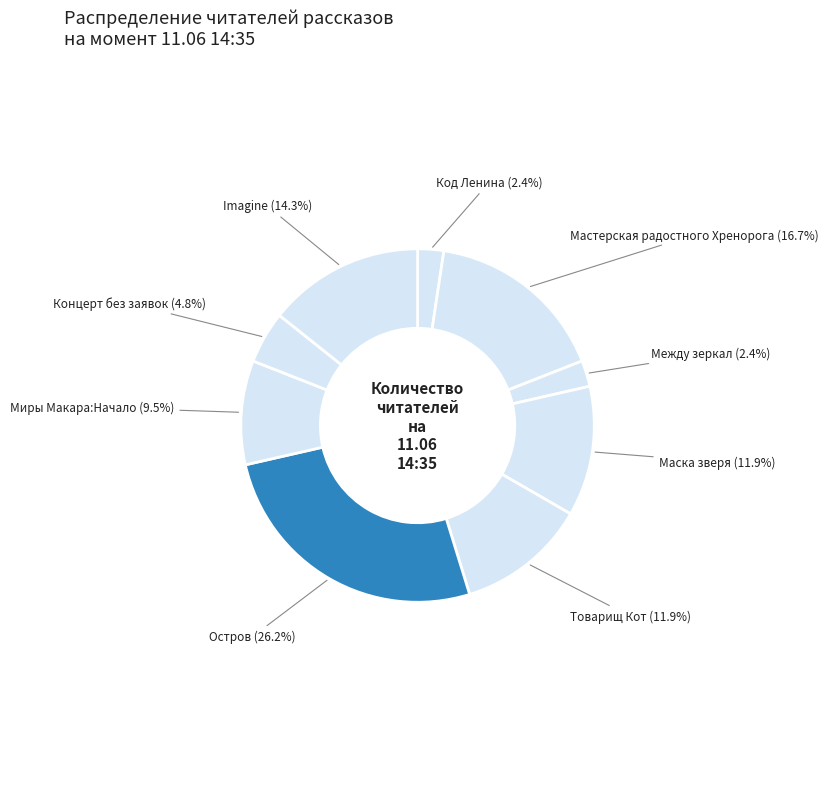

Is there any slice that represents more than half of the pie?

No